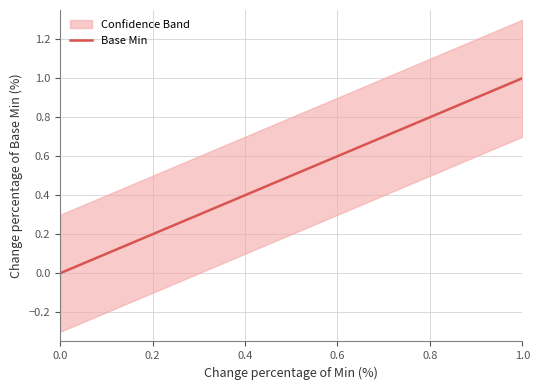

The lower series shows 1 at 1. True or false?

False